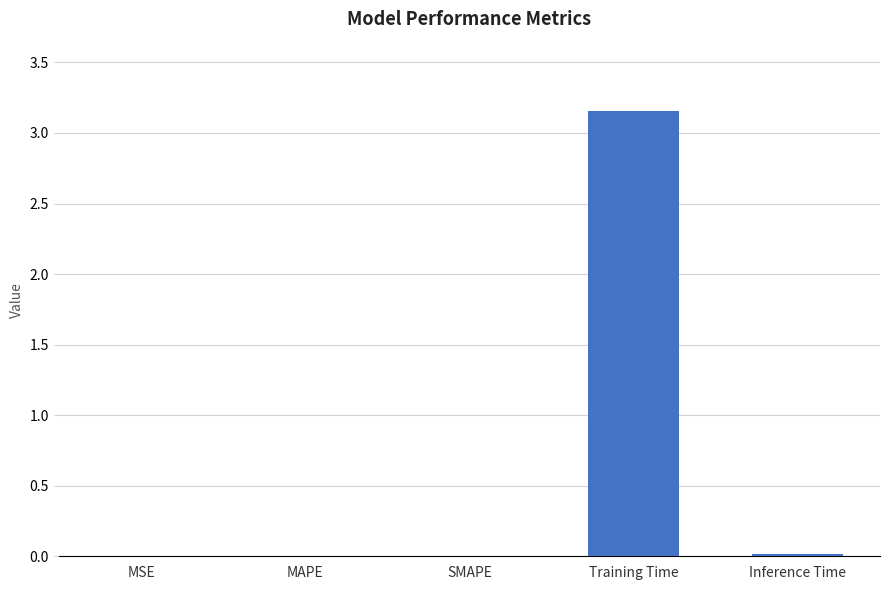

How many categories are shown in the chart?

5